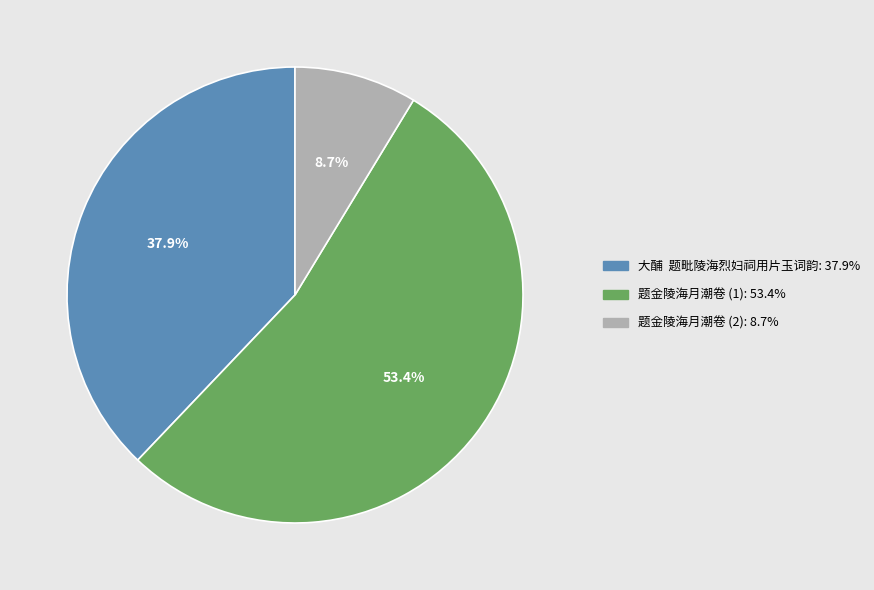

Is there any slice that represents more than half of the pie?

Yes